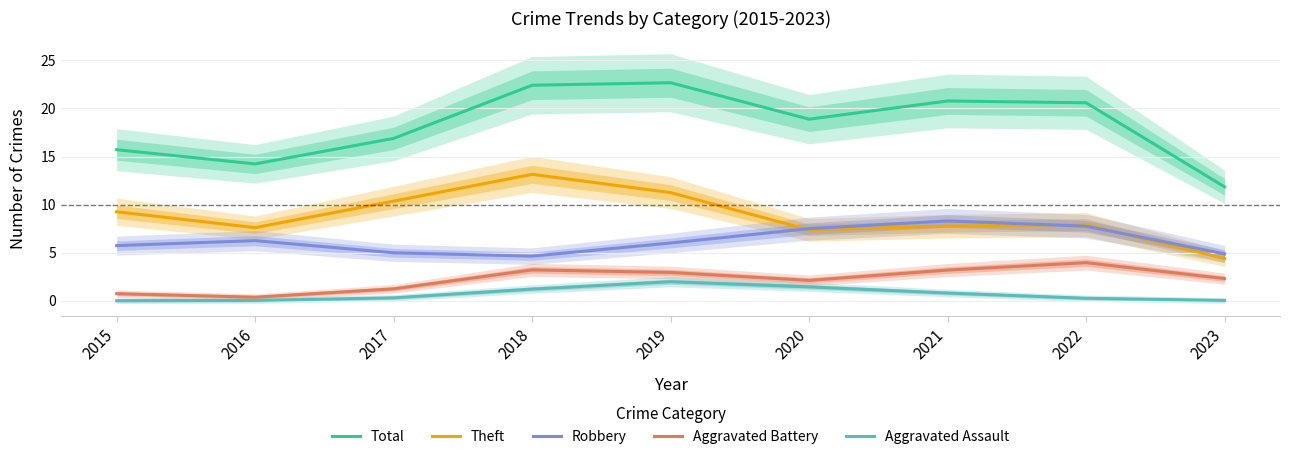

List the labels in order of Total value, largest first.

2019, 2018, 2021, 2022, 2020, 2017, 2015, 2016, 2023